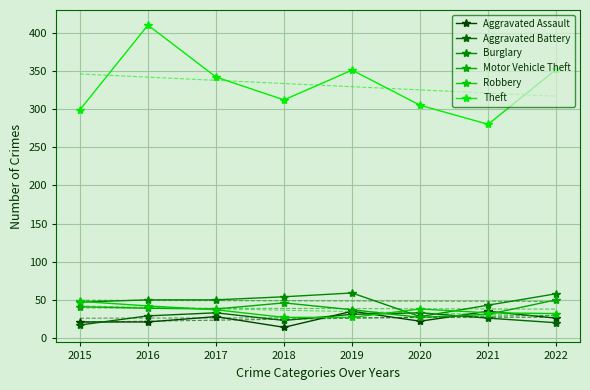

What is the difference between the highest and lowest values at 2022?

332